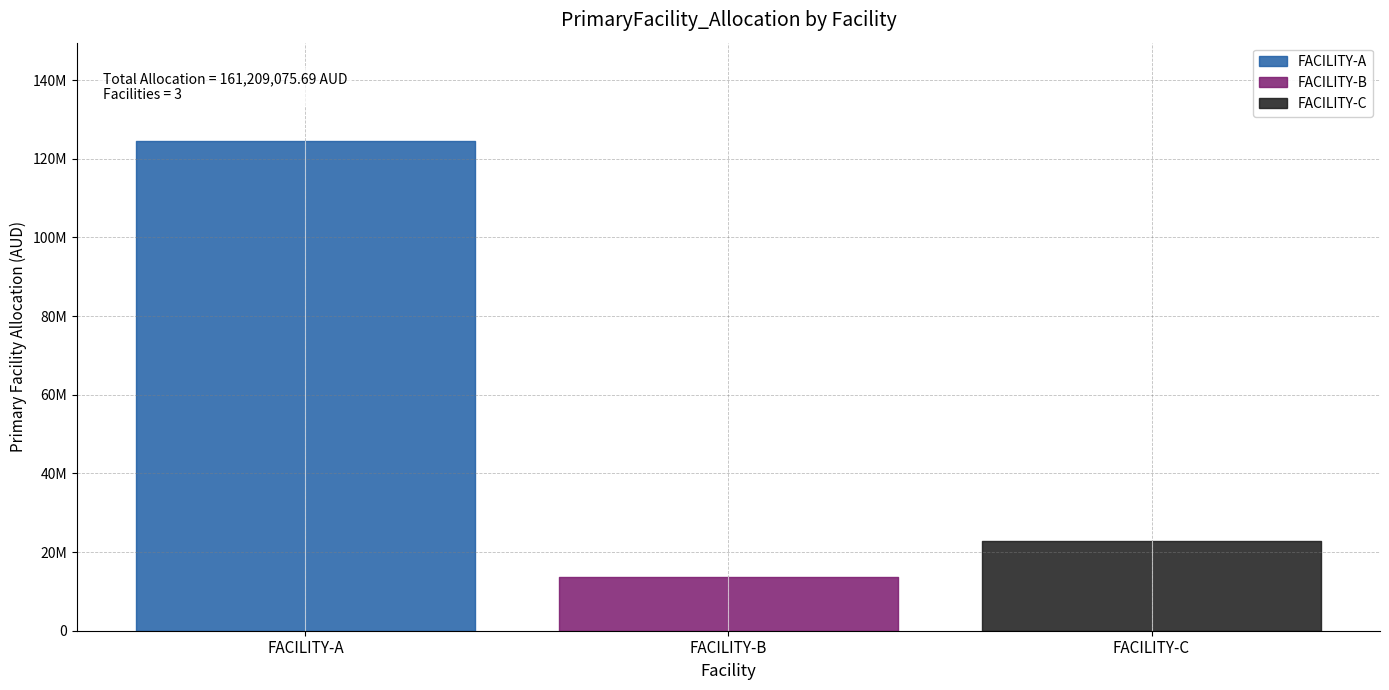

Reading left to right, what are all the values shown in this chart?

FACILITY-A=124605140.6	FACILITY-B=13691190.5	FACILITY-C=22912744.6